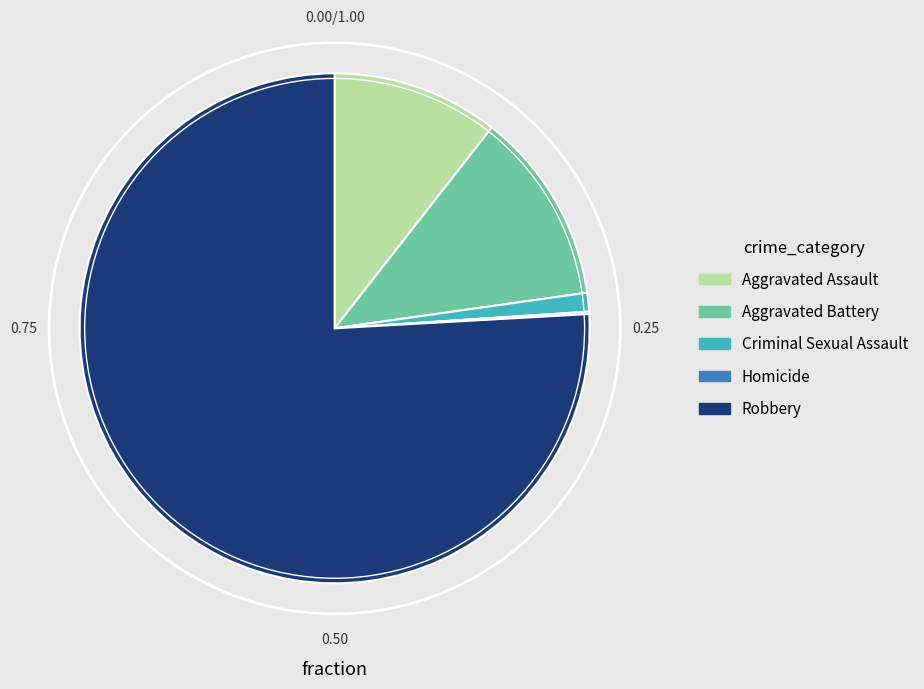

True or false: Aggravated Assault accounts for 11% of the total.

True